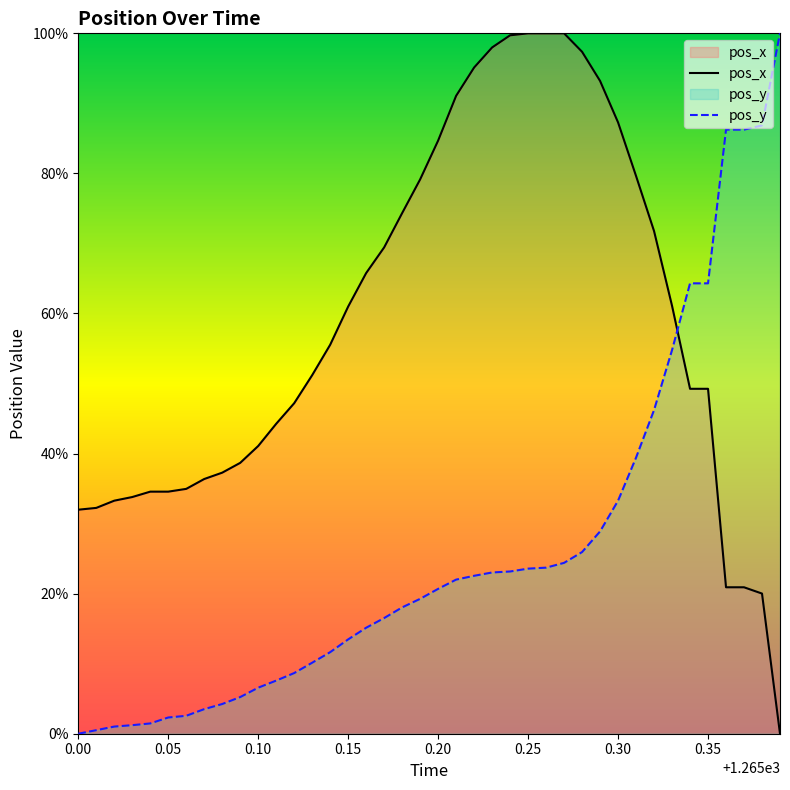

What is the sum of all pos_y values?

1048.7